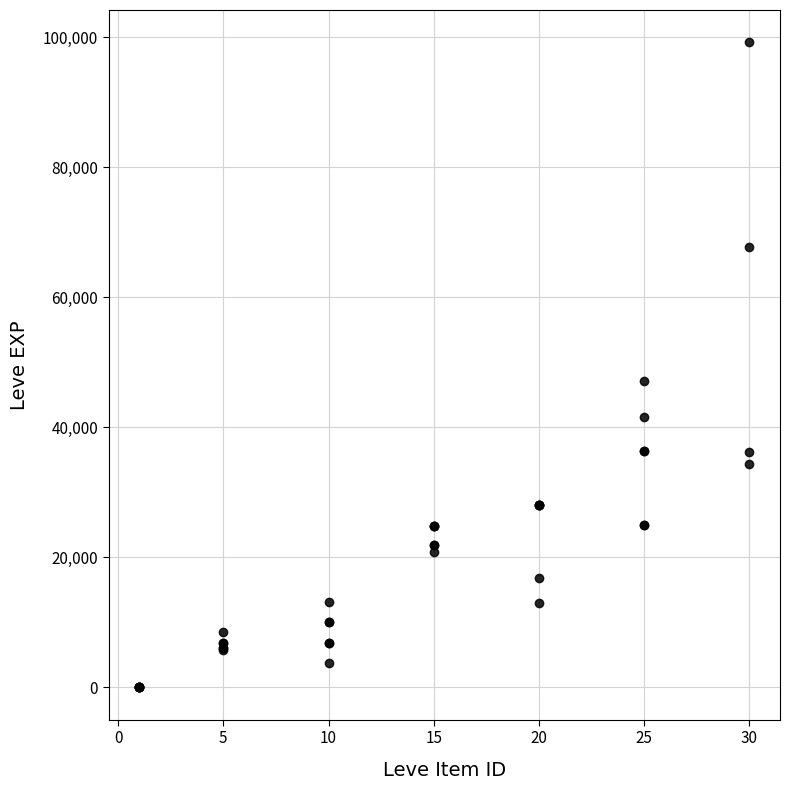

What Y value in the scatter plot is closest to 49610?

47200